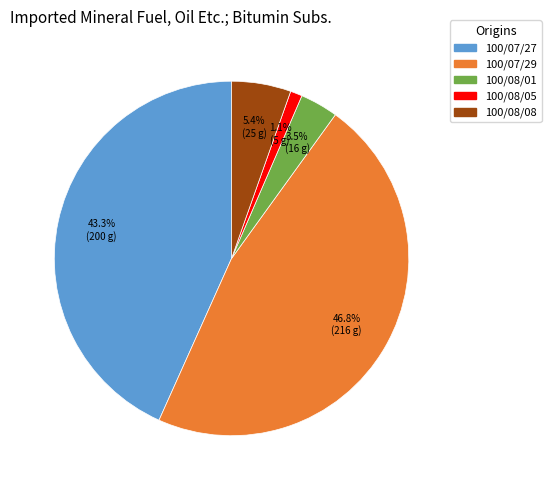

To the nearest percent, what is the average slice percentage?

20%